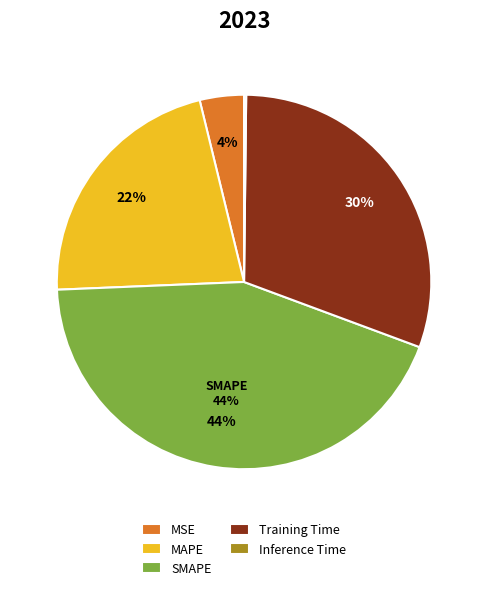

Which category has the biggest portion of the pie?

SMAPE